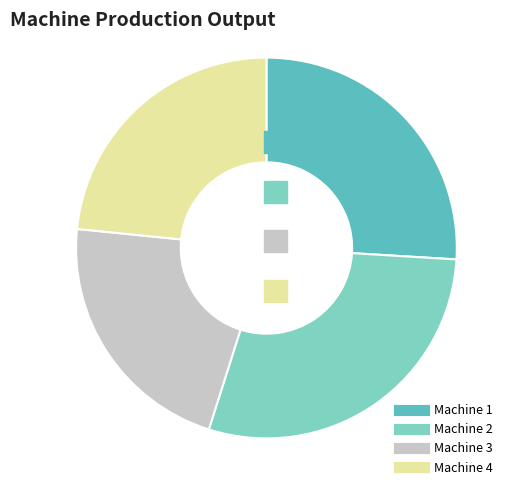

Which has a higher value, Machine 3 or Machine 1?

Machine 1